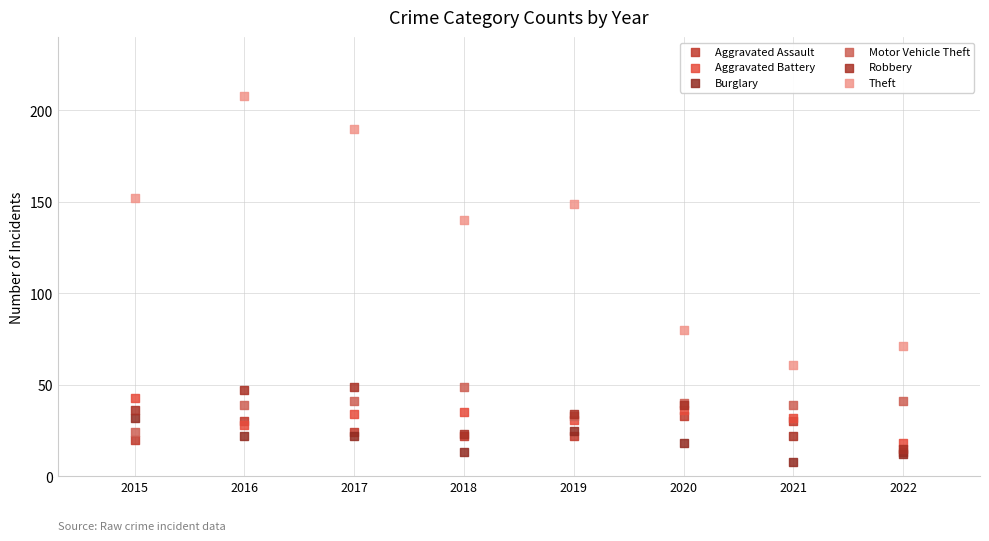

Which series contains the lowest Y value?

Burglary